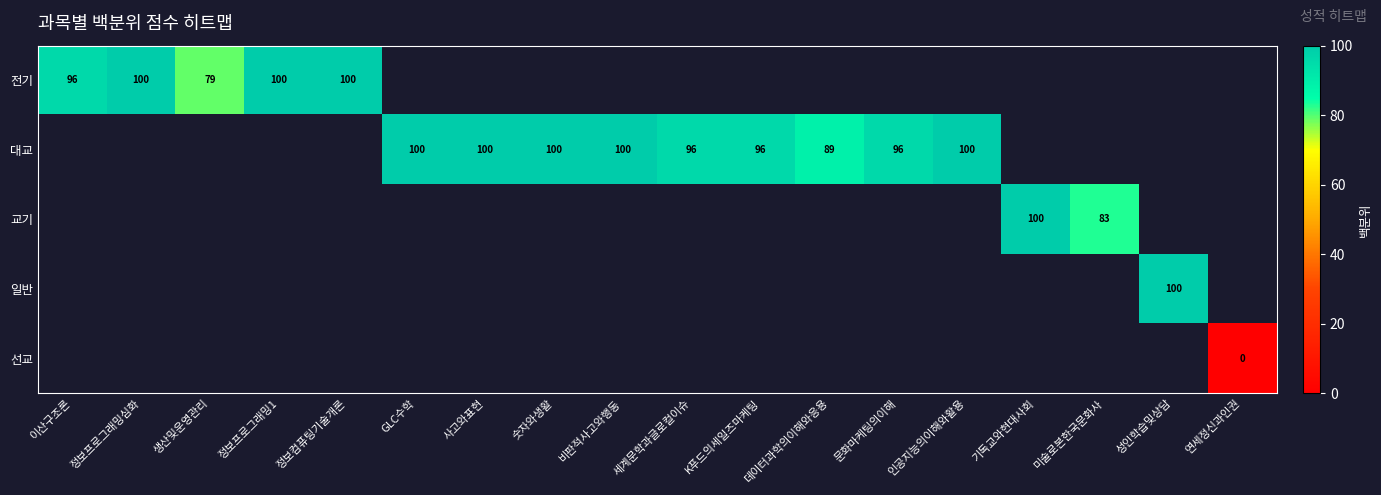

The value of 교기 at 미술로본한국문화사 is 148. True or false?

False